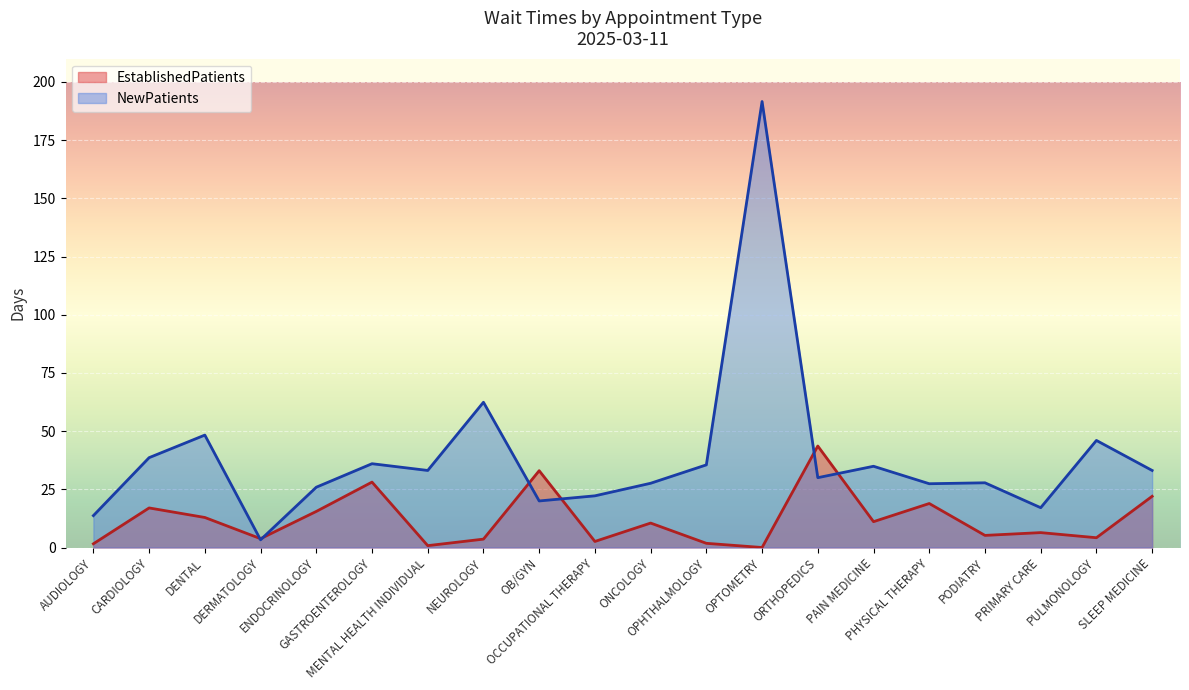

Reading left to right, transcribe all the data shown in this chart.

EstablishedPatients: 1.6	17.0	12.9	3.8	15.5	28.1	0.8	3.6	33.0	2.6	10.5	1.8	0.0	43.6	11.1	18.9	5.2	6.4	4.2	22.0
NewPatients: 13.7	38.6	48.3	3.3	25.9	36.0	33.1	62.4	20.0	22.2	27.6	35.5	191.6	30.0	34.9	27.4	27.8	17.1	46.0	33.1